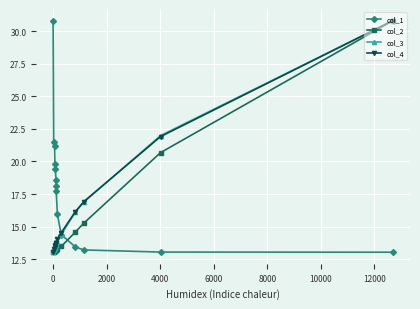

Which series ends up on top after the final intersection of col_2 and col_1?

col_2